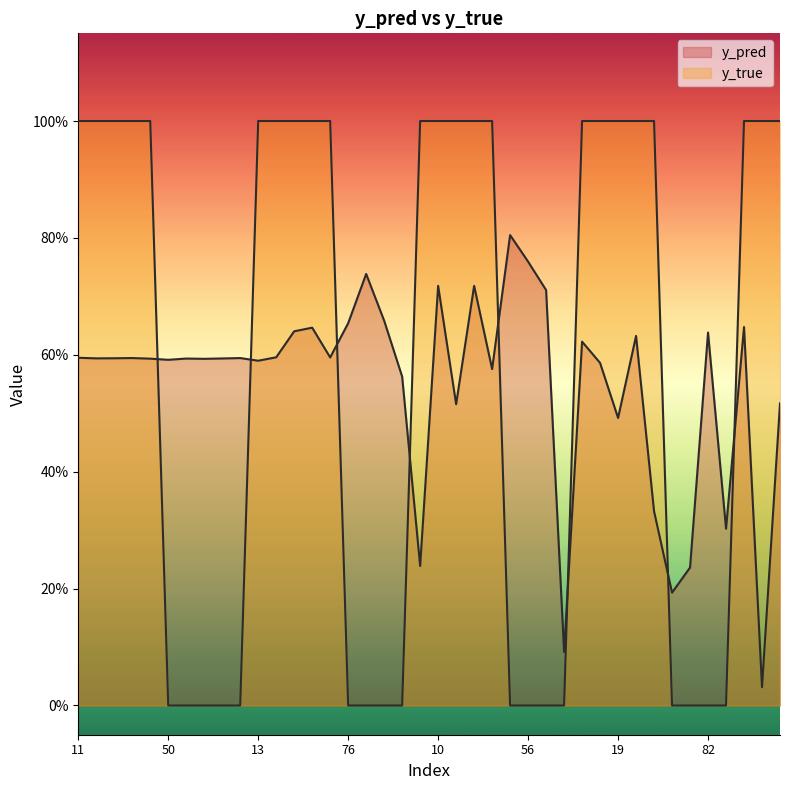

The y_true series shows 1.0 at 14. True or false?

True